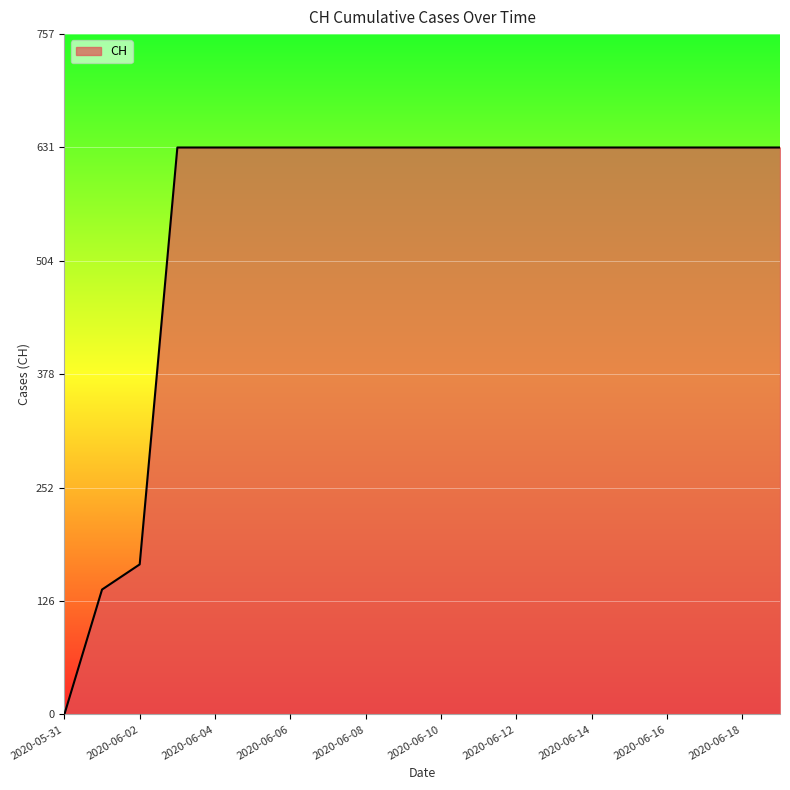

What is the maximum value shown in the chart?

631